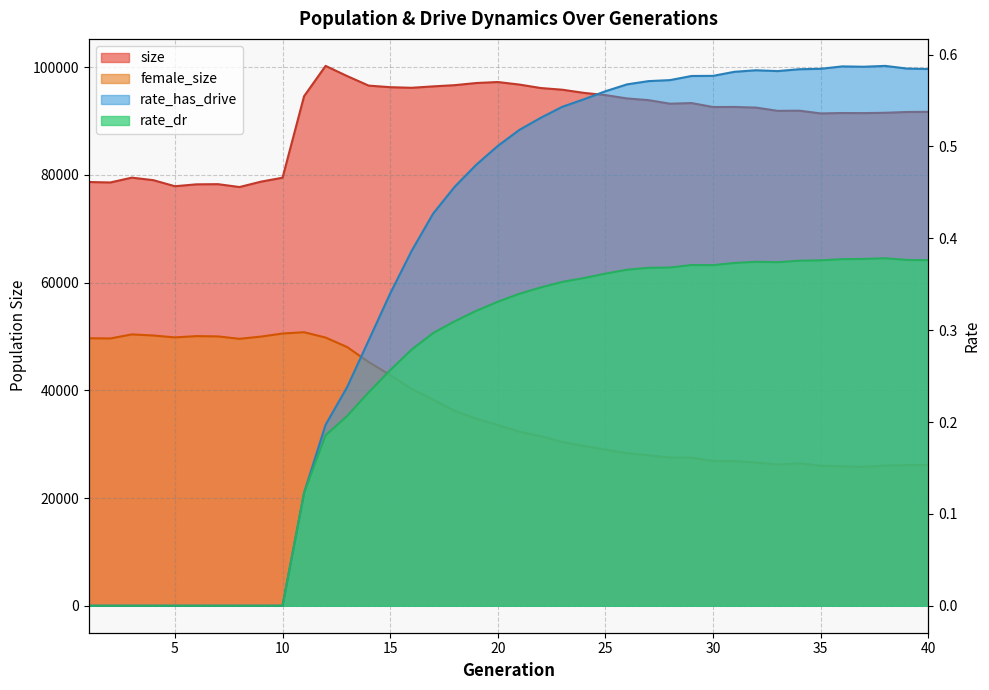

At which label does size first exceed 92618?

11